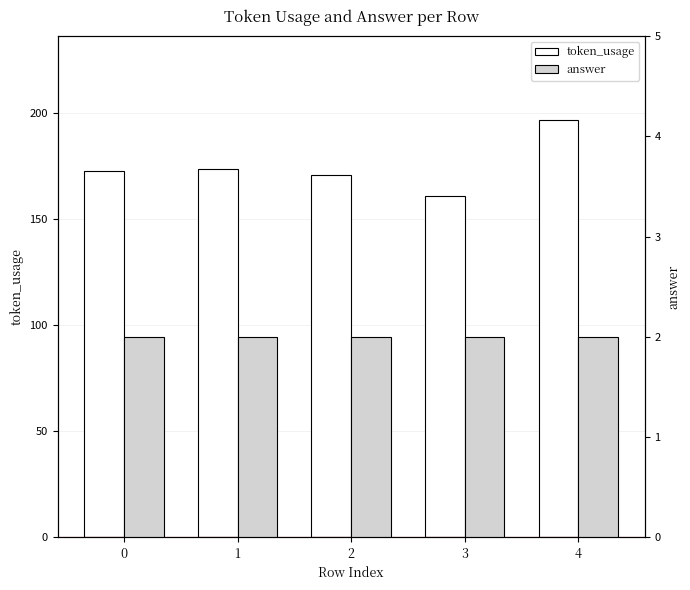

Which series has the largest total across all categories?

token_usage